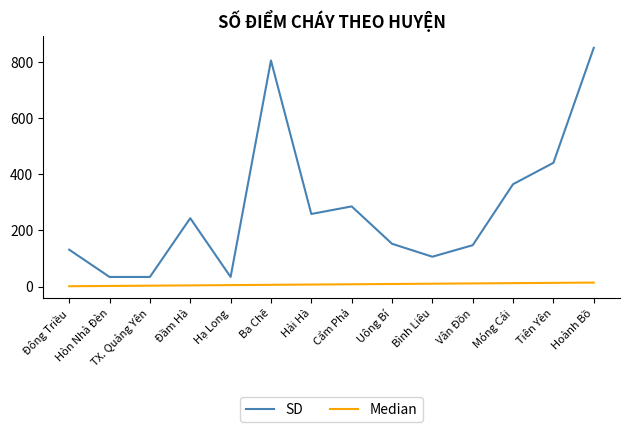

At Cẩm Phả, list the series in order from smallest to largest.

Median, SD